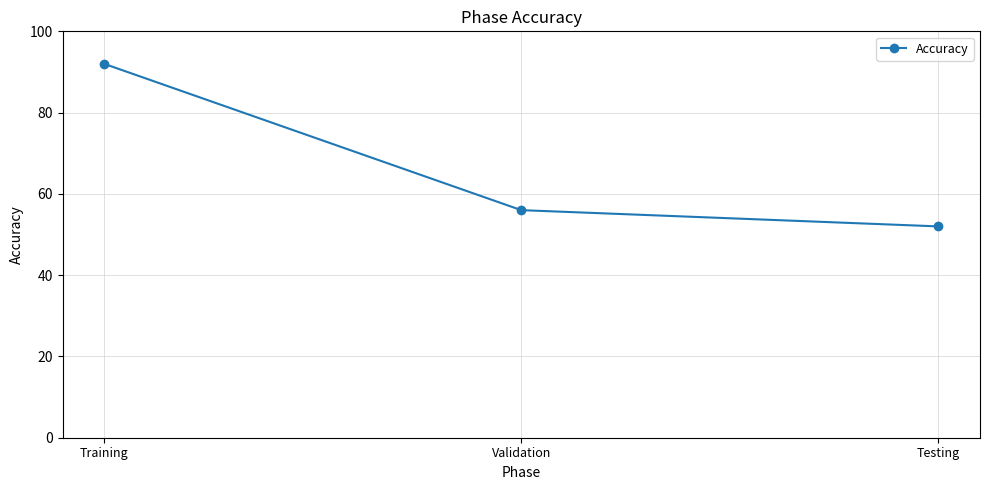

What is the difference between the second highest and minimum values?

4